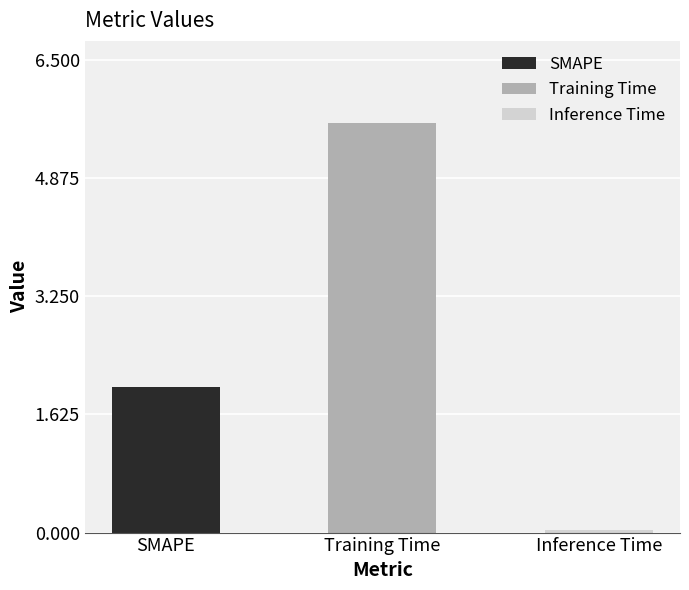

Is it true that the value at Training Time is 5.6?

True